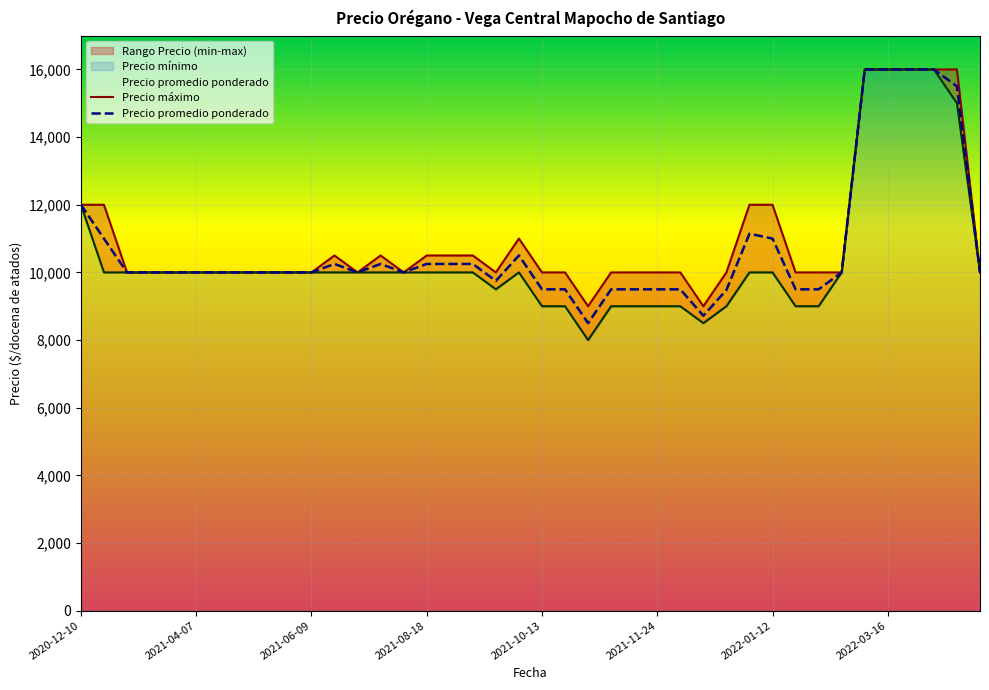

List the series in order of their peak value, lowest first.

Precio máximo, Precio promedio ponderado